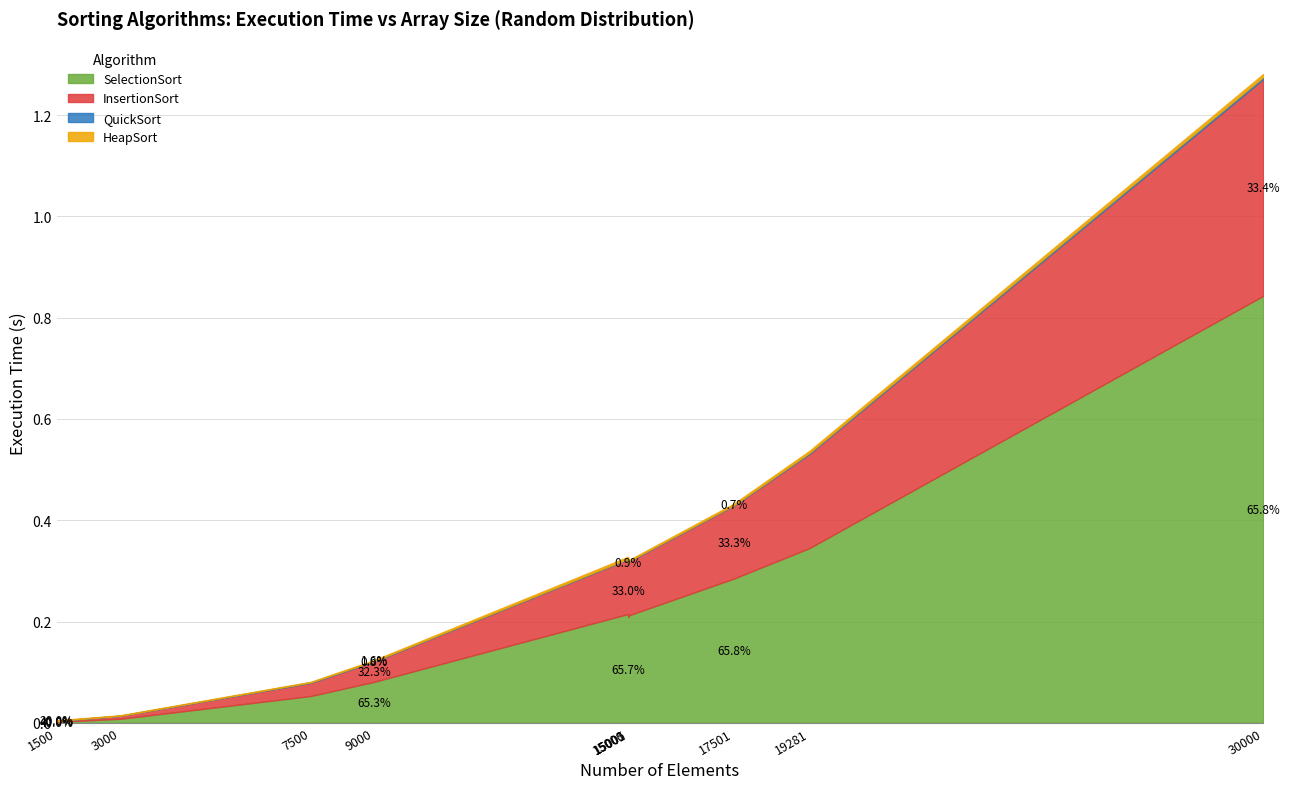

Which has a higher value, 30000 or 7500?

30000